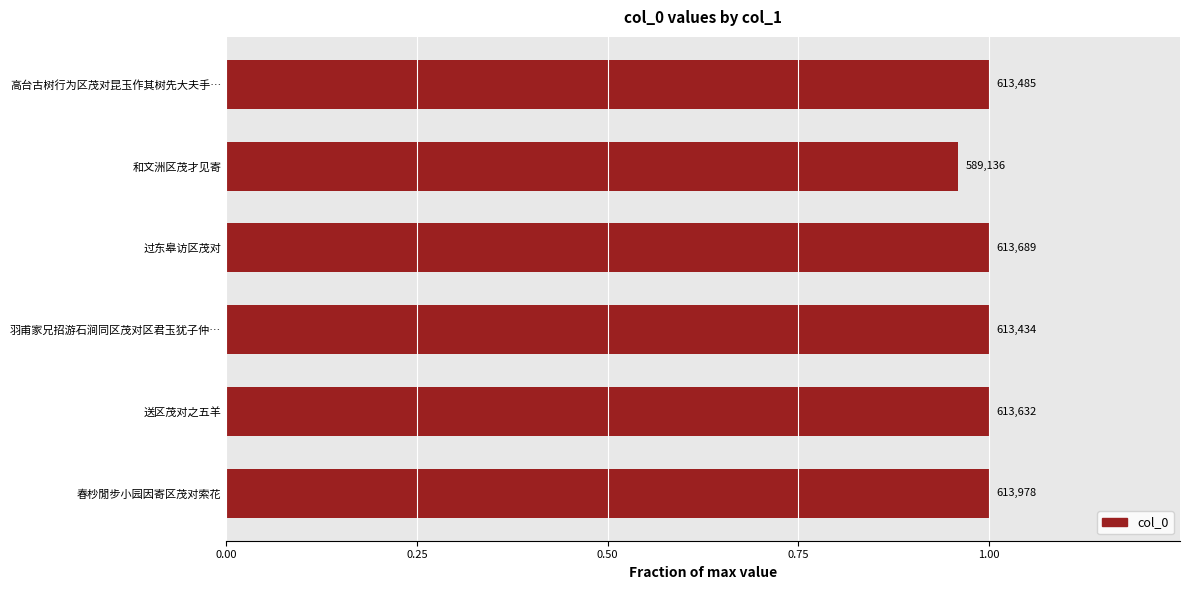

What is the sum of all values?

6.0